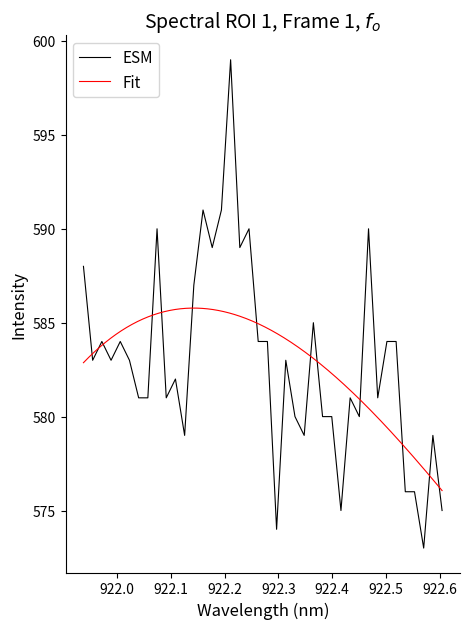

Reading right to left, extract all data points from this chart.

575	579	573	576	576	584	584	581	590	580	581	575	580	580	585	579	580	583	574	584	584	590	589	599	591	589	591	587	579	582	581	590	581	581	583	584	583	584	583	588